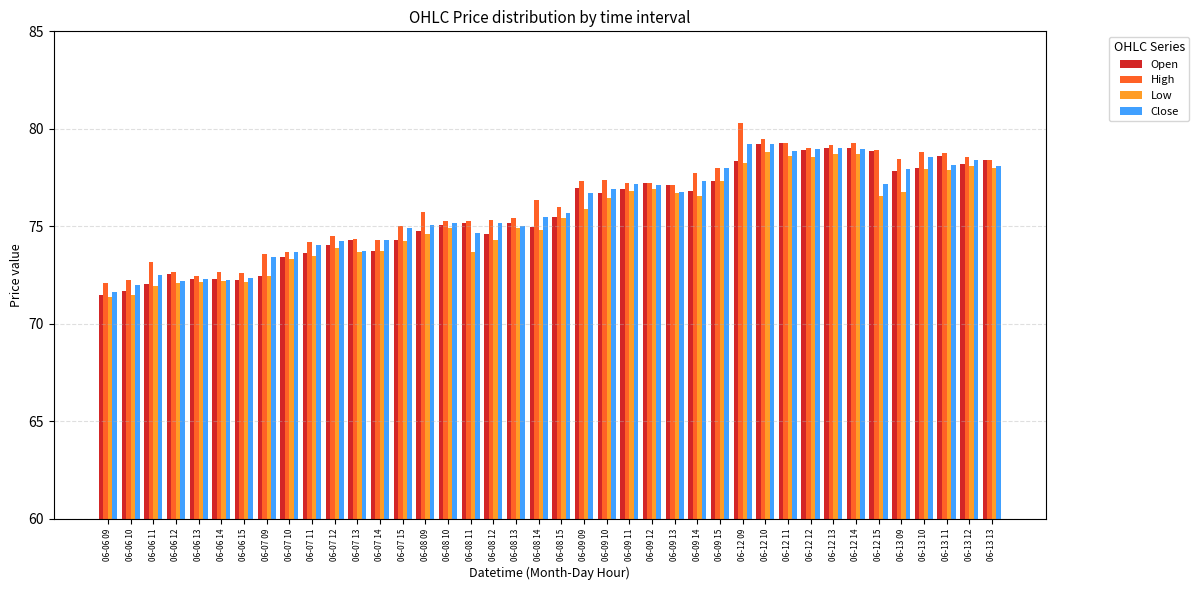

What is the minimum value shown in the chart?

71.4